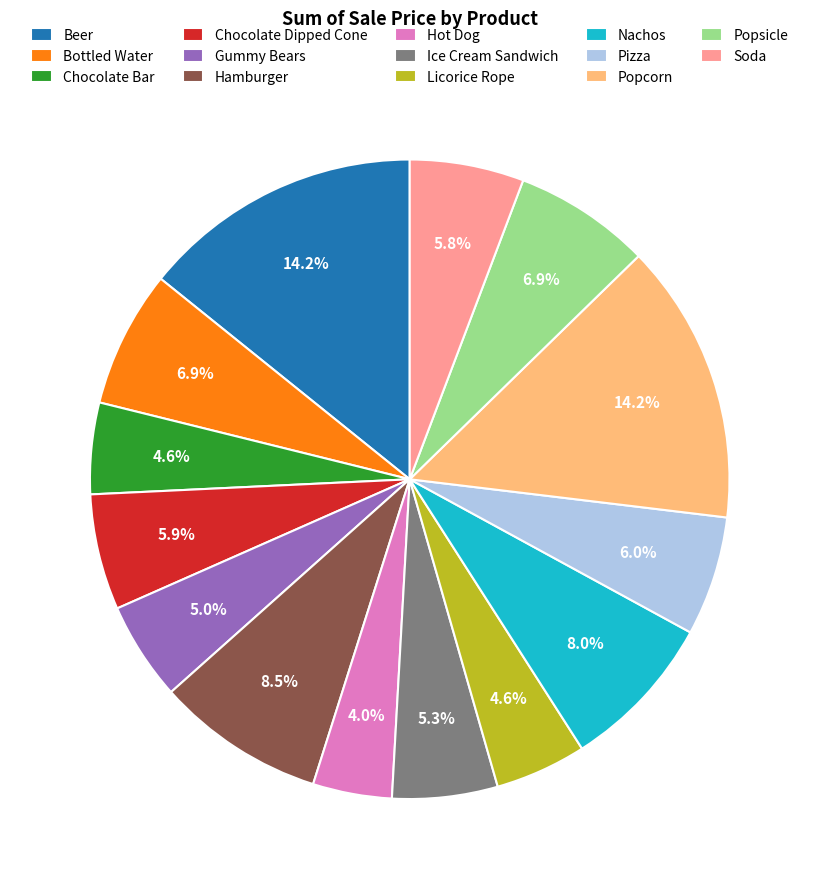

How many slices are in this pie chart?

14